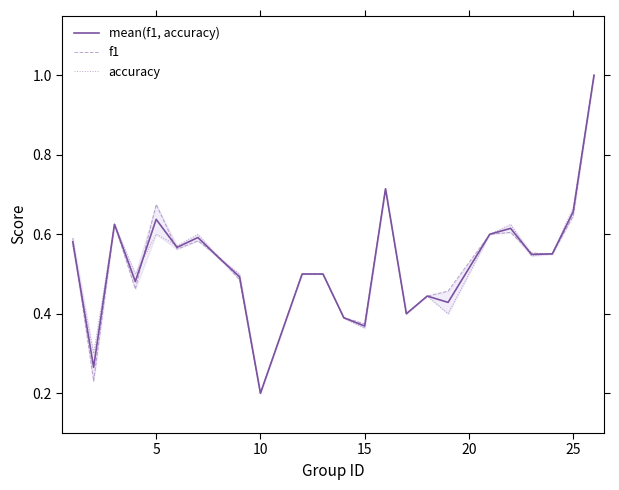

What is the highest value of the mean(f1, accuracy) series?

1.0